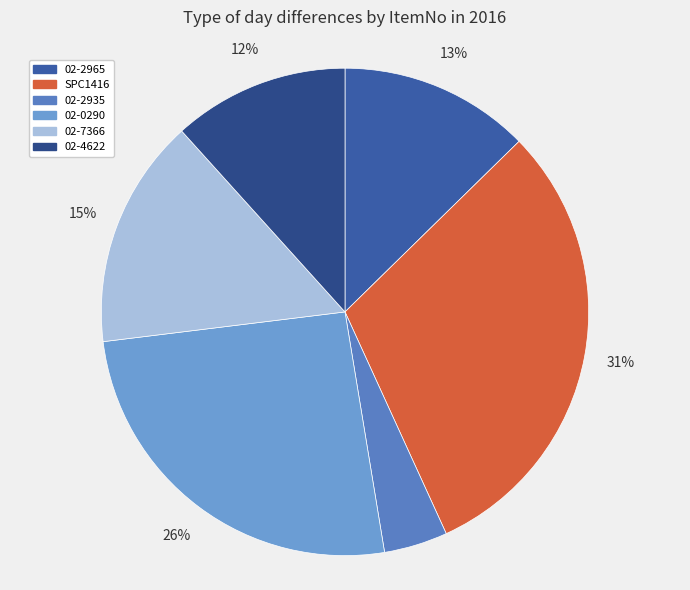

How many slices are in this pie chart?

6